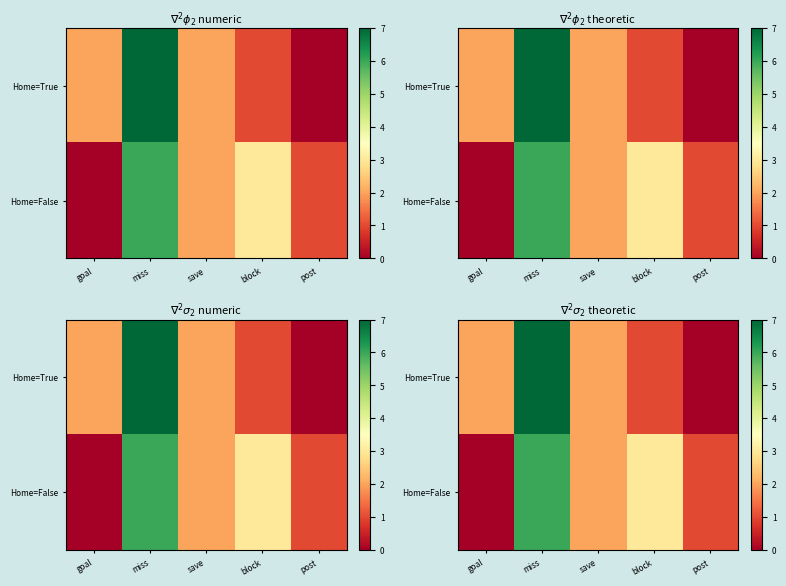

Which series changed the most between goal and miss?

Home=False